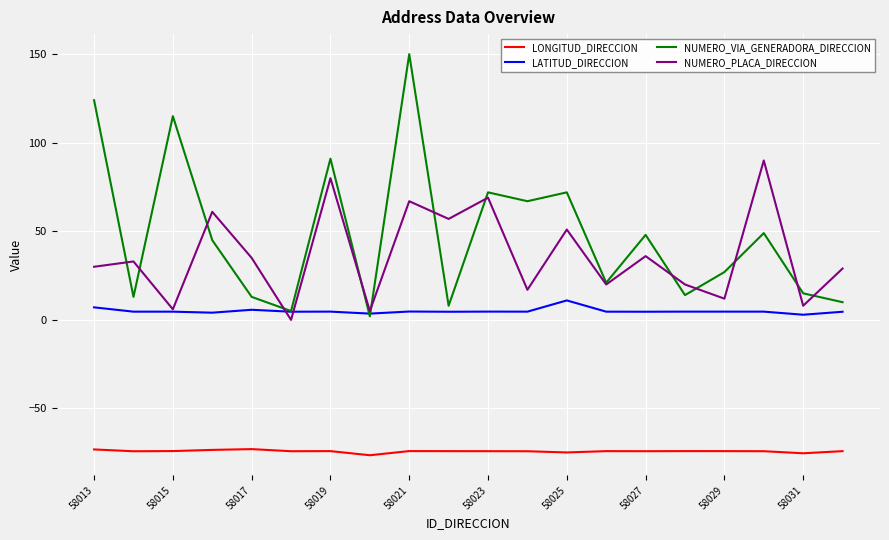

Which series has the largest range (max minus min)?

NUMERO_VIA_GENERADORA_DIRECCION